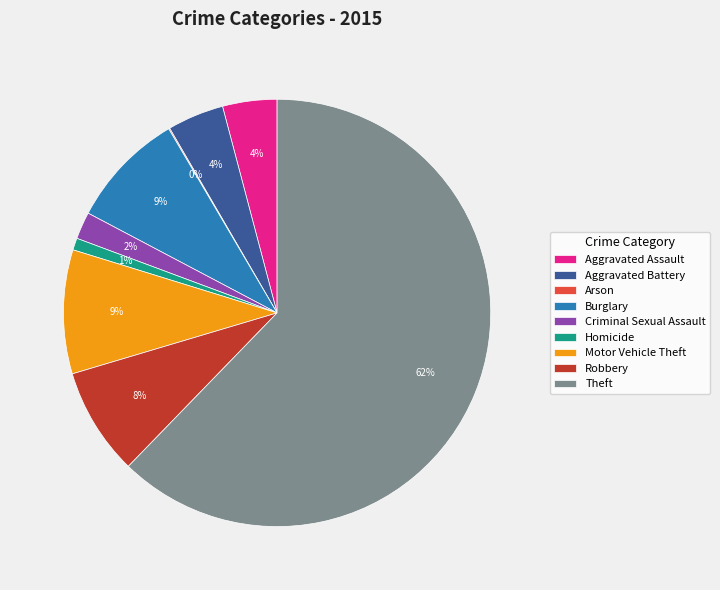

Do Burglary and Theft together represent more than half of the pie?

Yes